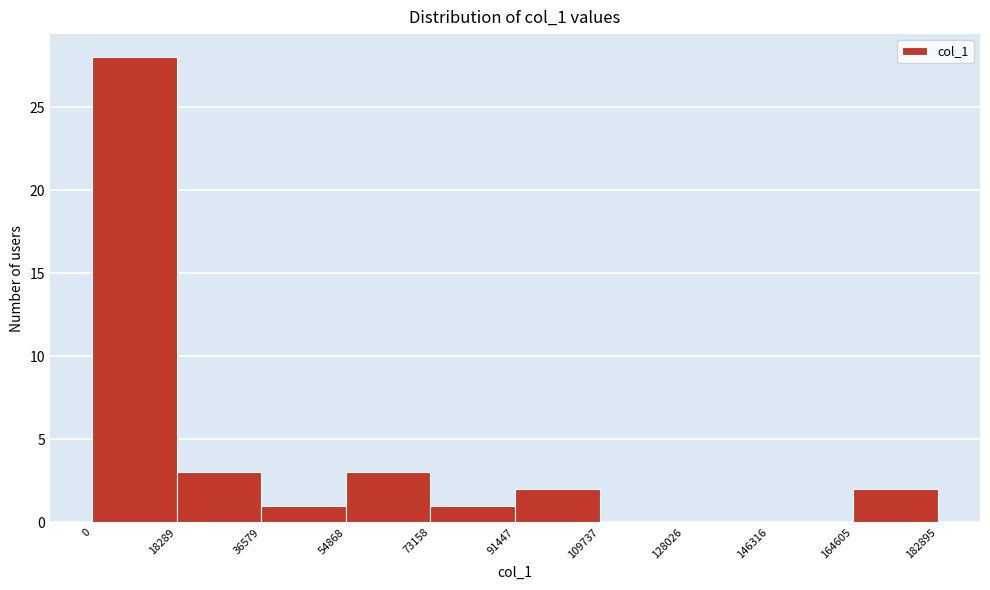

Reading left to right, transcribe this chart: for each bar, give the range it covers on the x-axis and its height. The values are not printed on the chart, so give them approximately, as read against the axis.

0 to 18289: 28
18289 to 36579: 3
36579 to 54868: 1
54868 to 73158: 3
73158 to 91447: 1
91447 to 109737: 2
109737 to 128026: 0
128026 to 146316: 0
146316 to 164605: 0
164605 to 182895: 2